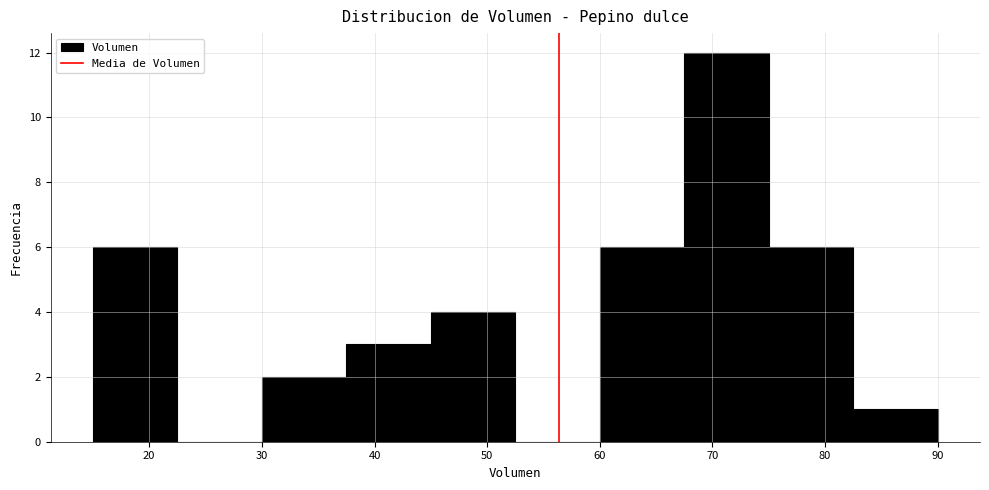

How tall is the bar that spans 75.0 to 82.5 on the x-axis? Neither the bar edges nor the heights are printed on the chart, so give them approximately, as read against the axes.

6